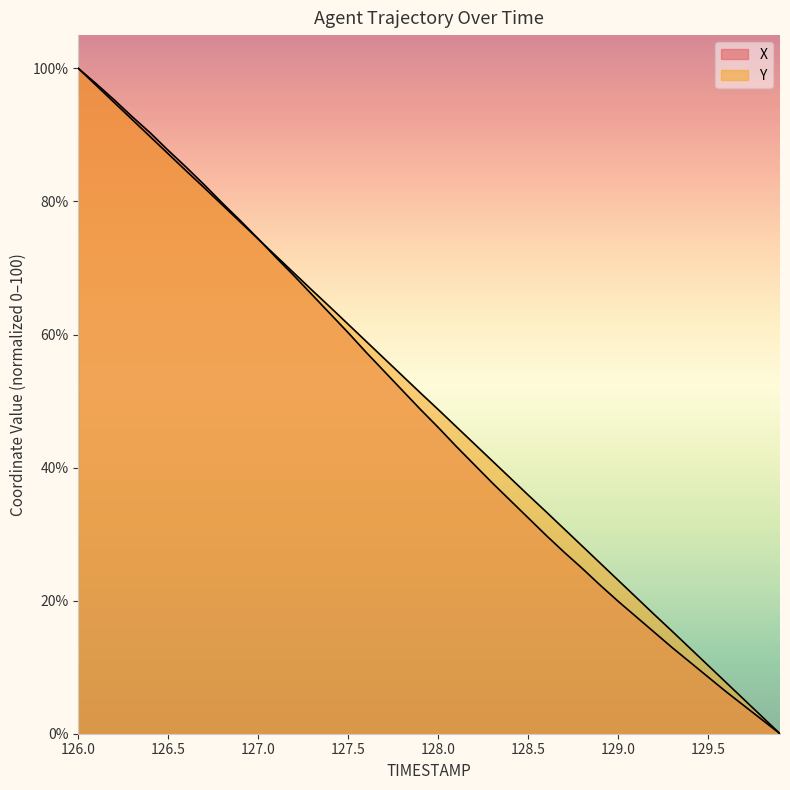

What is the label of the 24th point from the left?

128.3